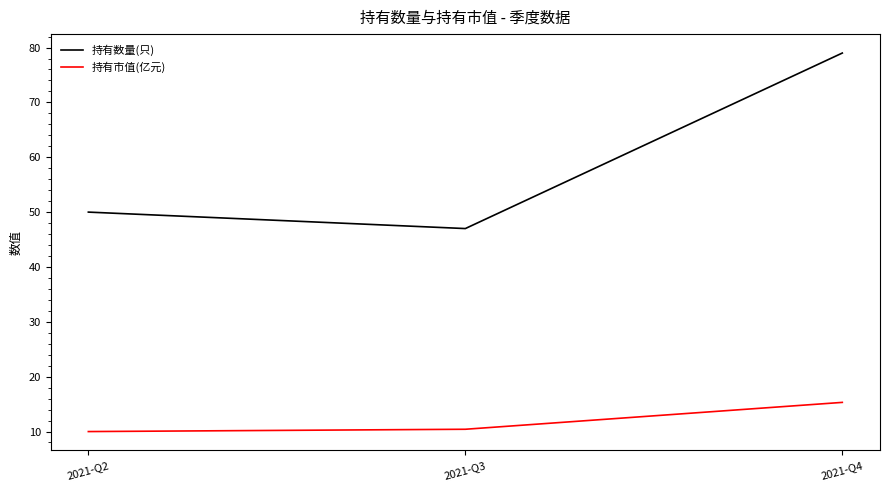

What is the sum of the 持有数量(只) values at 2021-Q3 and 2021-Q2?

97.0